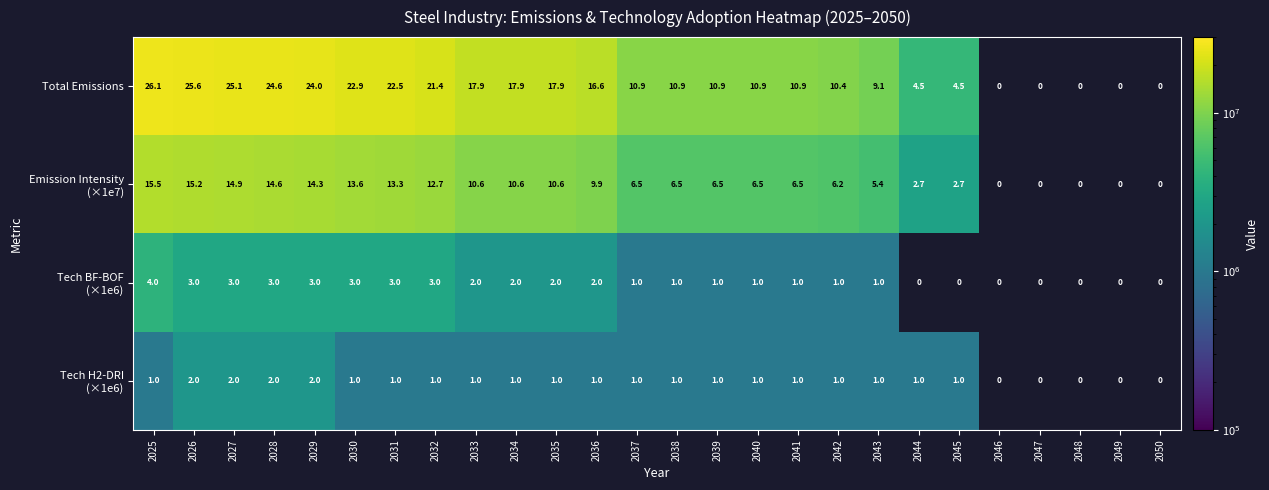

How many values in the Total Emissions series exceed 10?

18